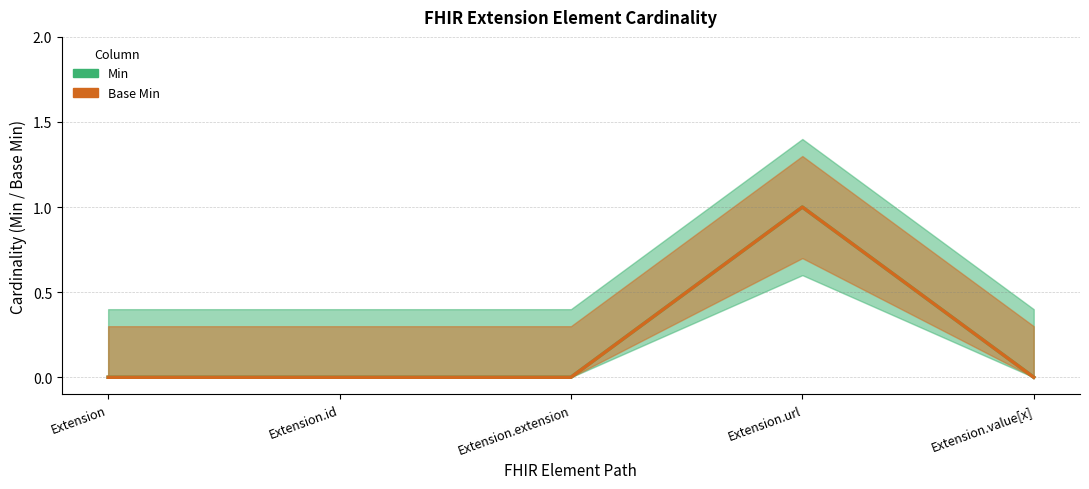

What is the difference between the maximum and minimum values in the Base Min series?

1